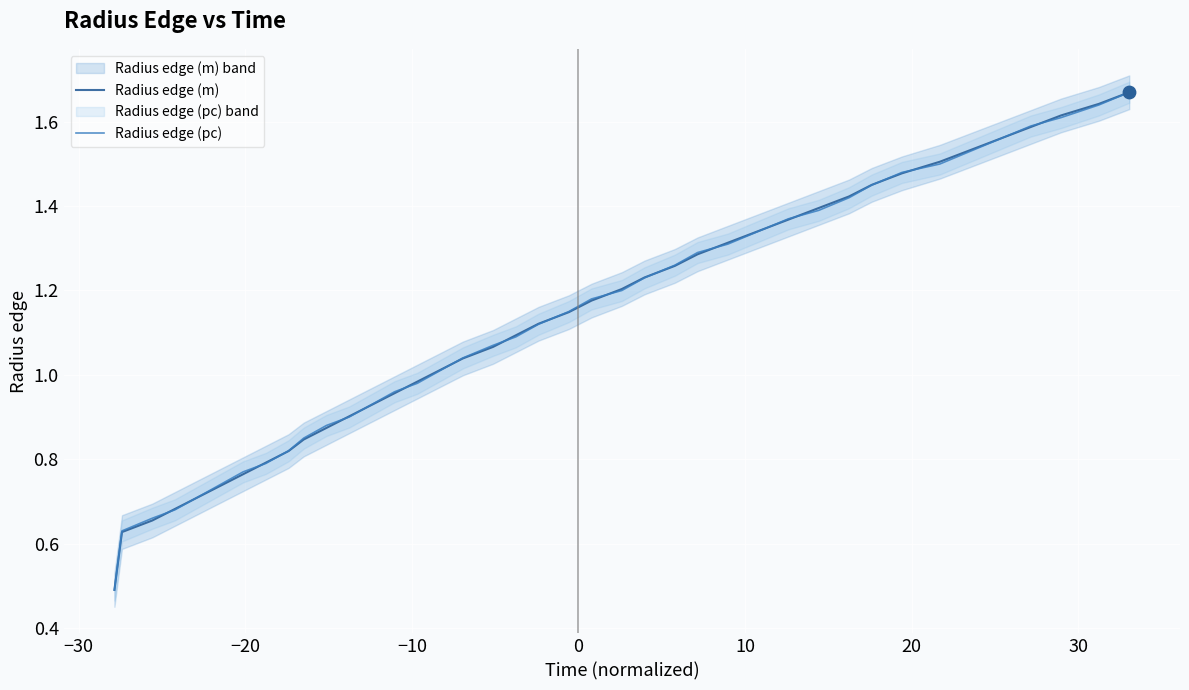

Which series has the largest total across all categories?

Radius edge (pc)